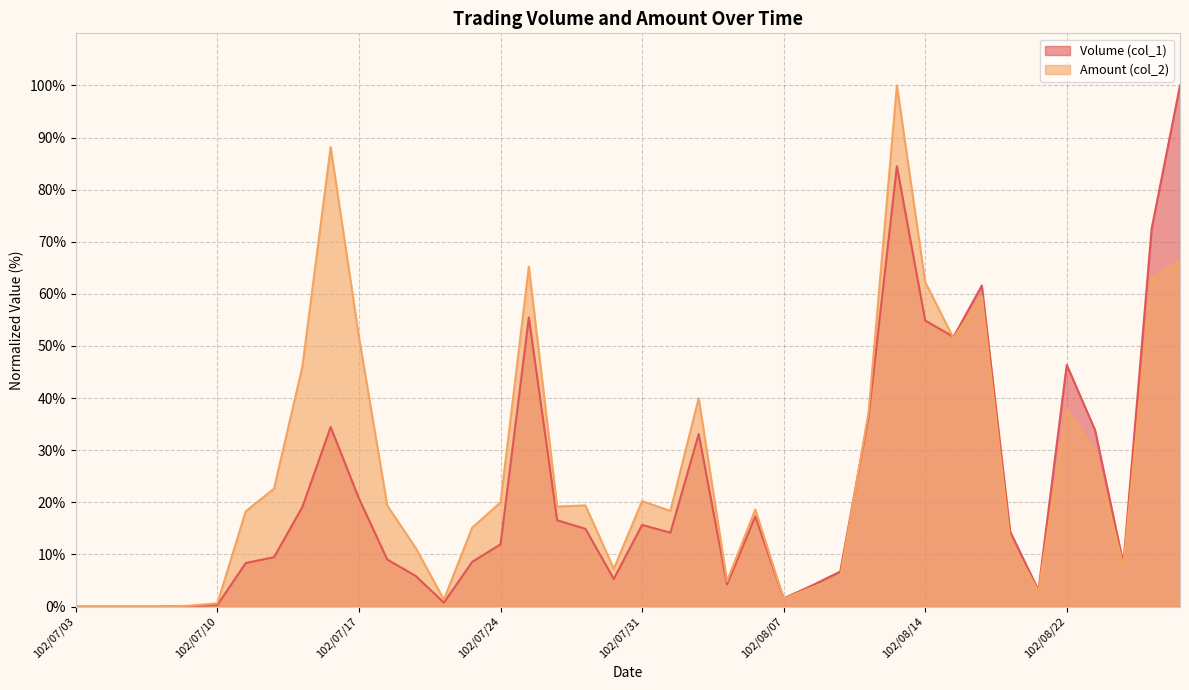

Which series has the largest total across all categories?

Amount (col_2)